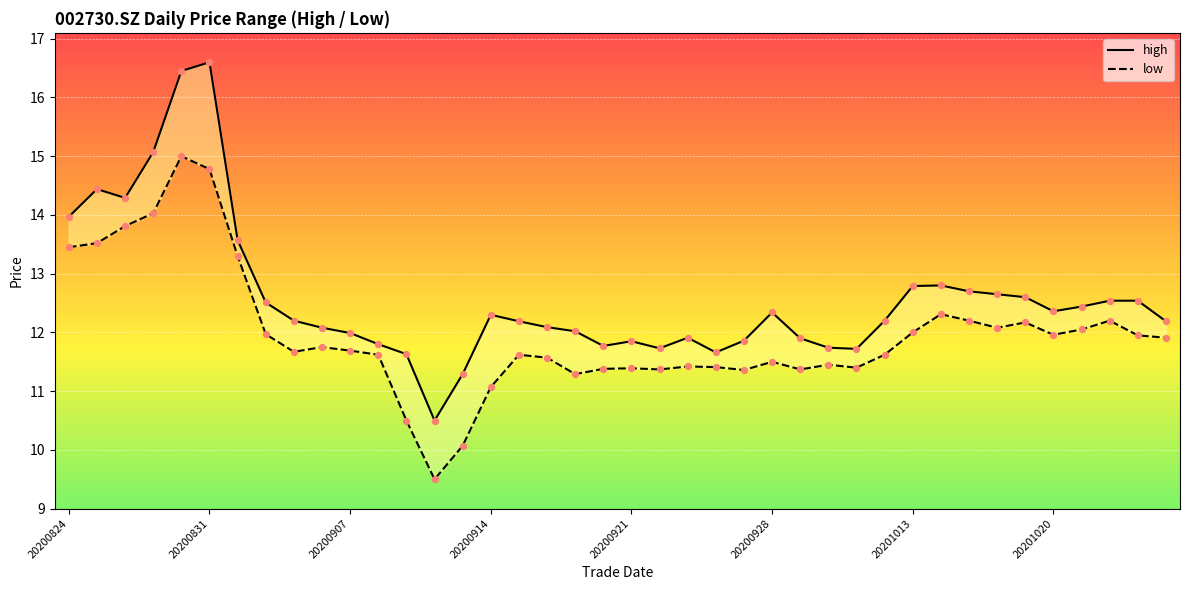

Is the value of high at 9 greater than the value of low at 20?

Yes